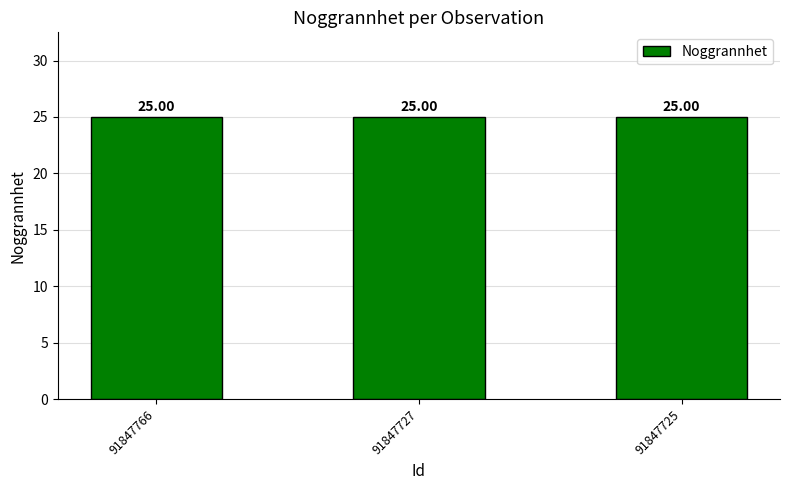

The TaxonId series shows 1506.4 at 91847727. True or false?

False